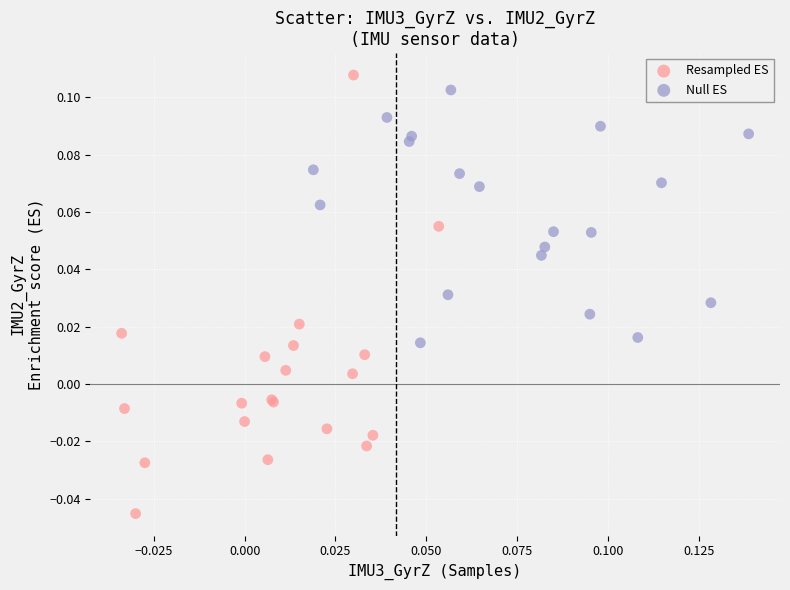

Which series has the widest spread of Y values?

Resampled ES